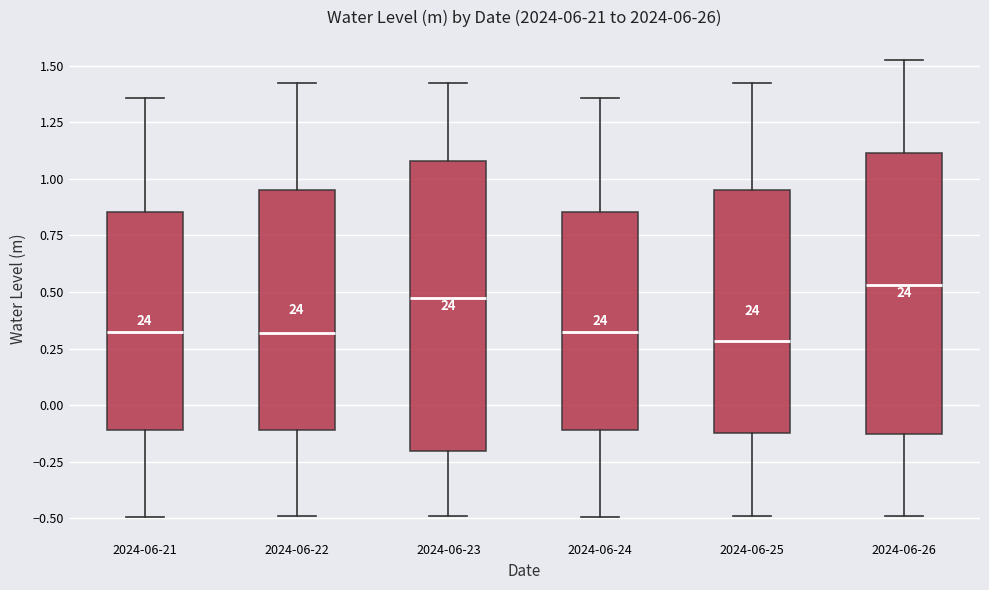

Reading left to right, read every box against the y-axis: the position of its median line, the range the box covers, and the ends of its whiskers. The values are not printed on the chart, so give them approximately, as read against the axis.

2024-06-21: median 0.30, box -0.10 to 0.85, whiskers -0.50 to 1.35
2024-06-22: median 0.30, box -0.10 to 0.95, whiskers -0.50 to 1.45
2024-06-23: median 0.45, box -0.20 to 1.10, whiskers -0.50 to 1.45
2024-06-24: median 0.30, box -0.10 to 0.85, whiskers -0.50 to 1.35
2024-06-25: median 0.30, box -0.10 to 0.95, whiskers -0.50 to 1.45
2024-06-26: median 0.55, box -0.15 to 1.10, whiskers -0.50 to 1.55